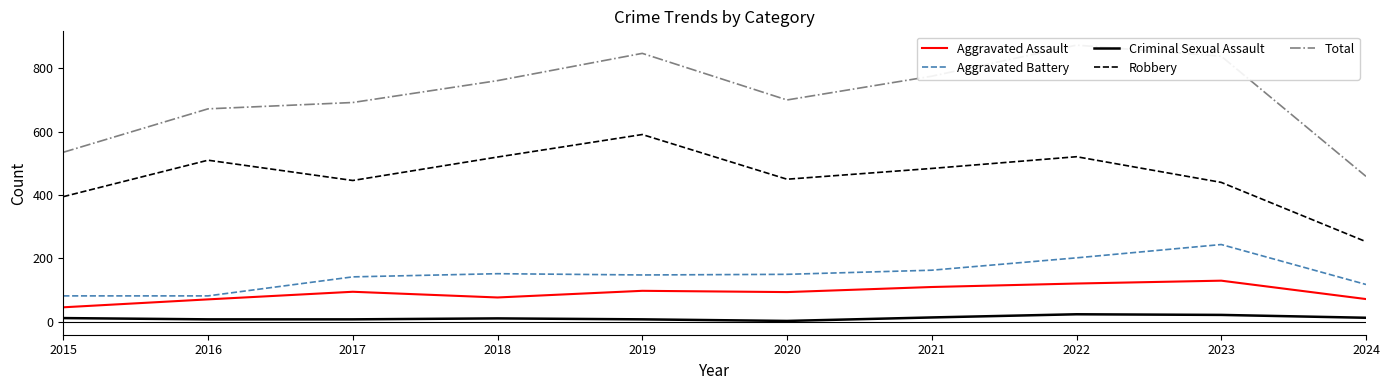

Where is the first local maximum for Robbery?

2016